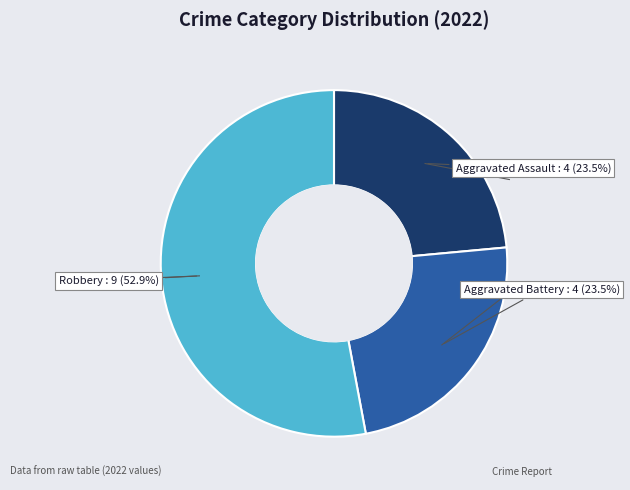

Is there any slice that represents more than half of the pie?

Yes